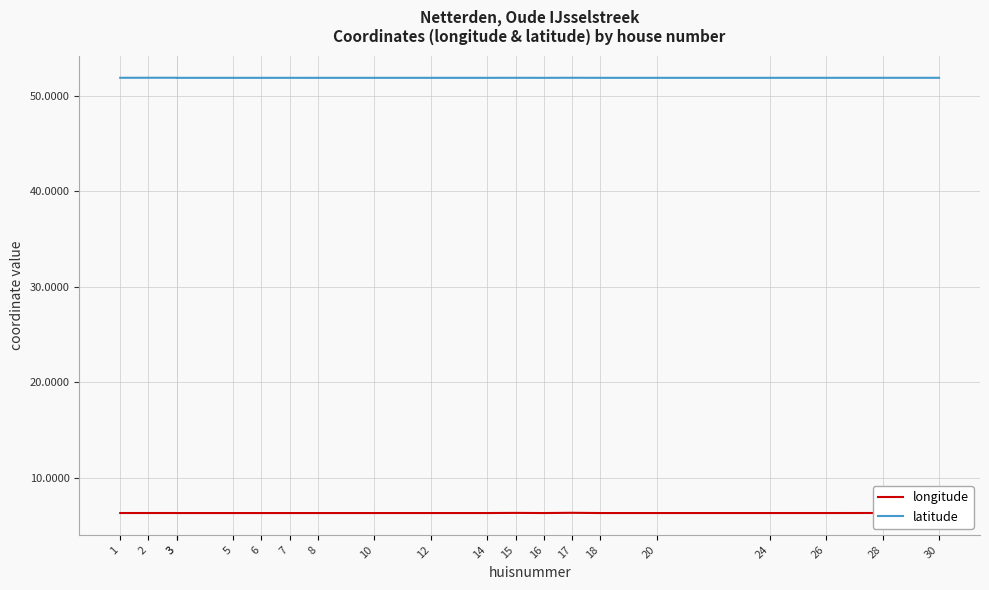

True or false: latitude and longitude intersect in this chart.

False